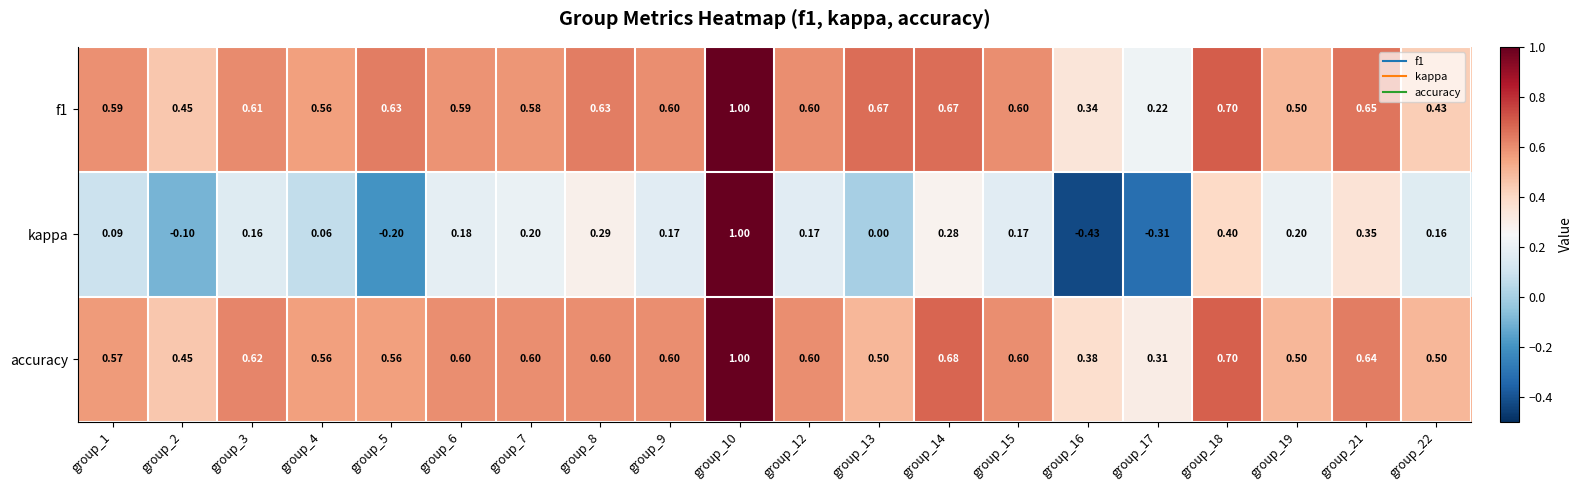

Which series changed the most between group_13 and group_14?

kappa